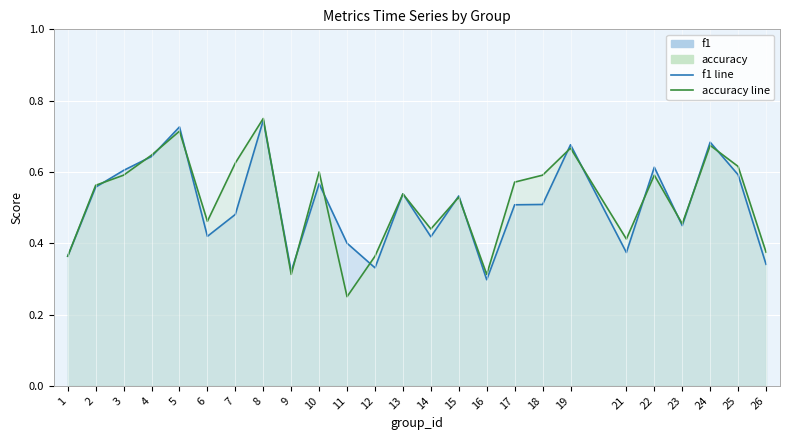

Where is the first local maximum for f1?

5